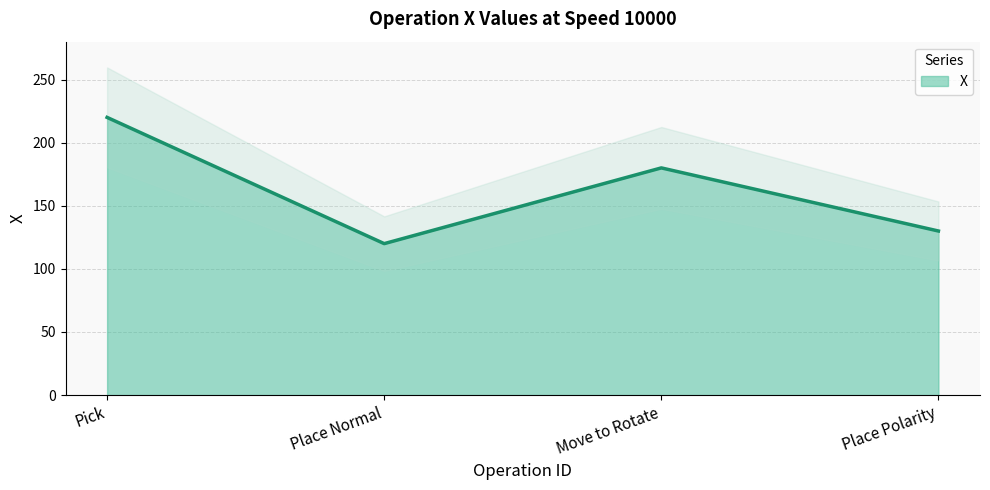

What is the difference between the maximum and second lowest values?

90.0